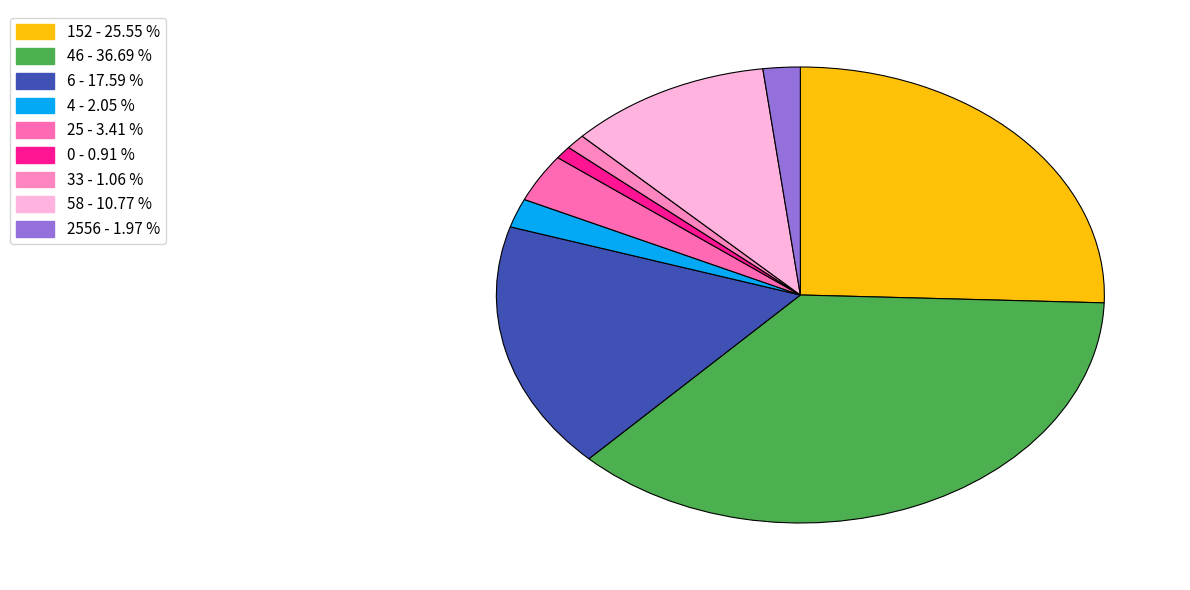

How many segments does this pie chart have?

9